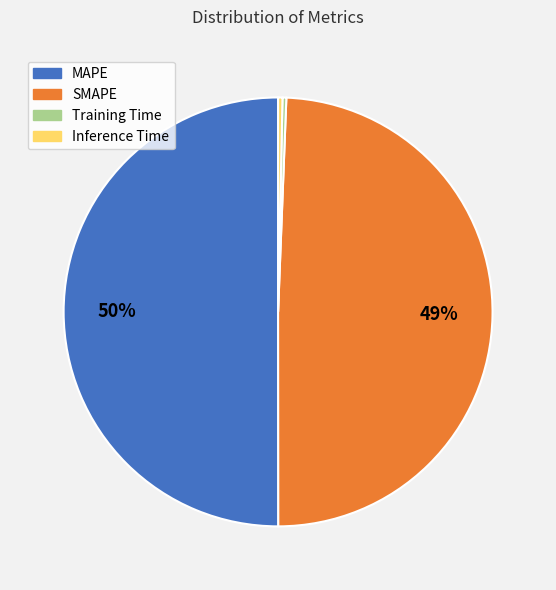

What is the largest slice in the pie chart?

MAPE